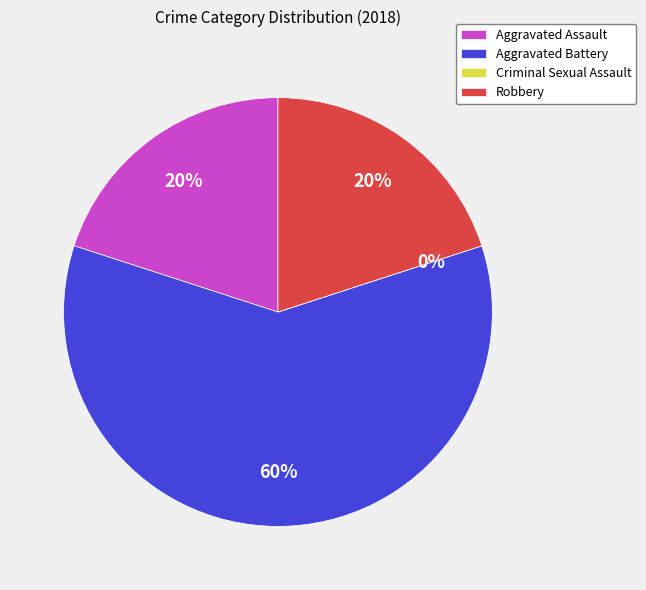

Which slice is the smallest?

Criminal Sexual Assault